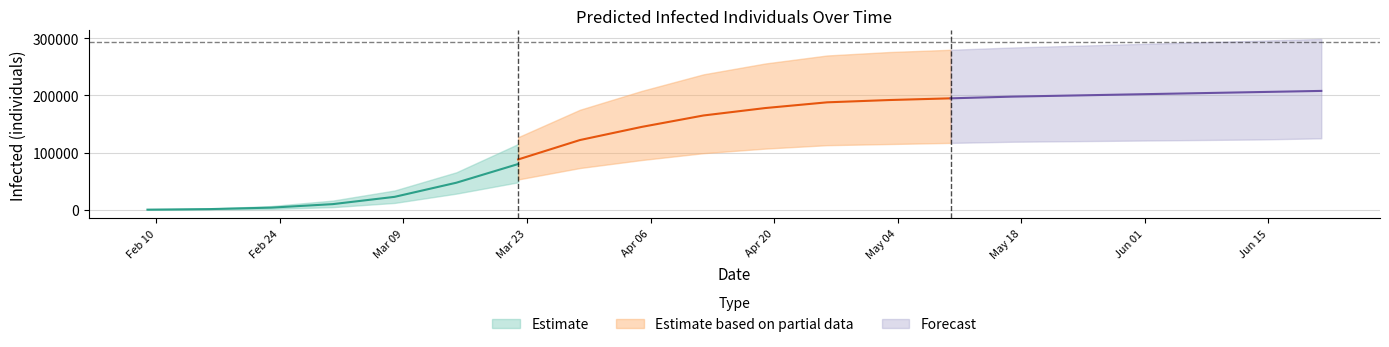

What is the average value of the total_infected_lower series?

77321